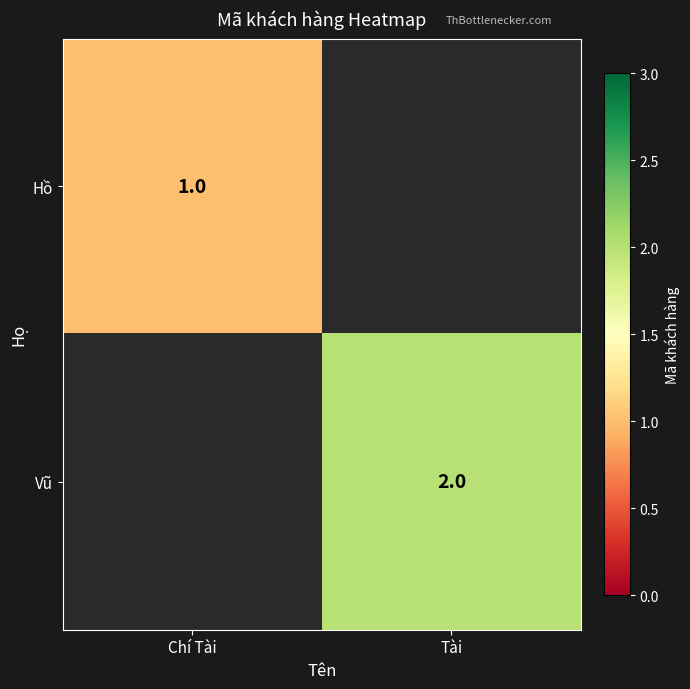

At how many categories does at least one series exceed 1?

1